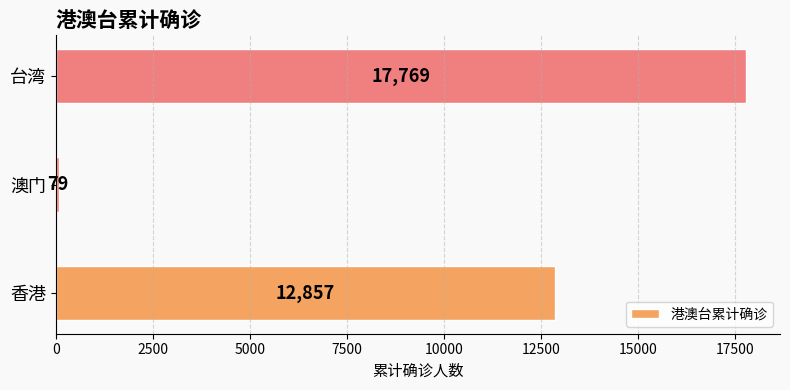

How many categories are shown in the chart?

3